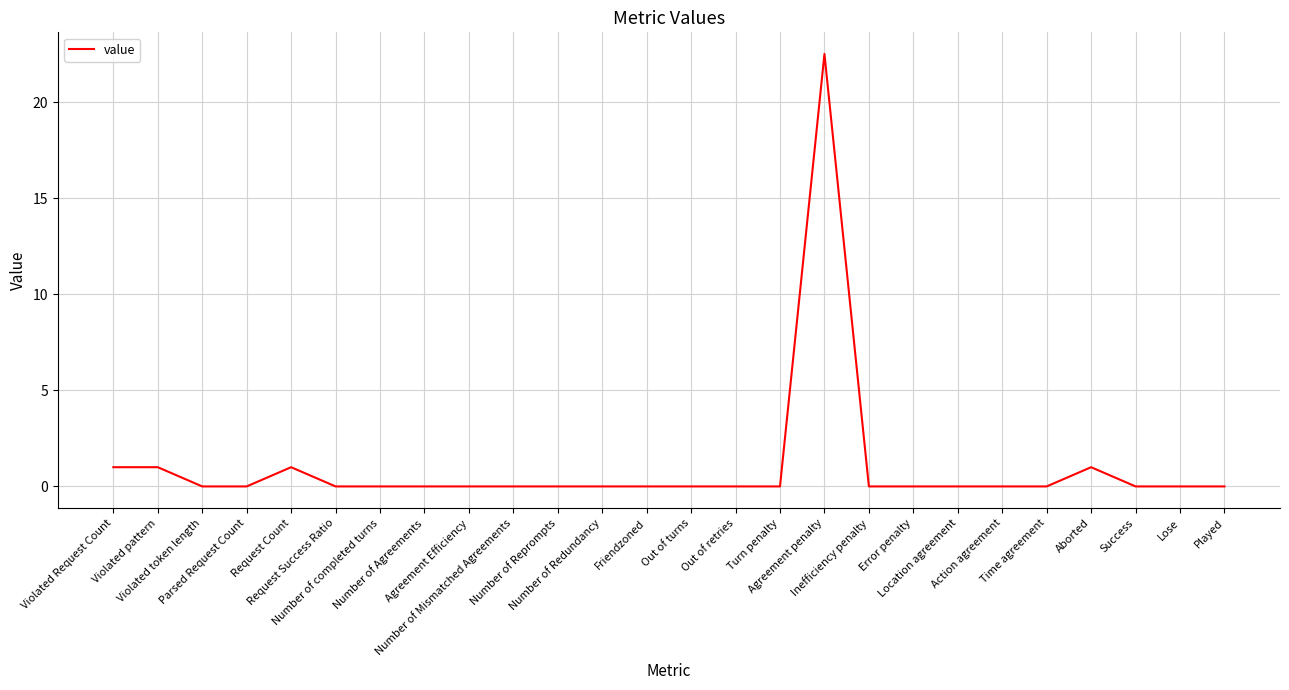

What is the difference between the maximum and minimum values?

22.5